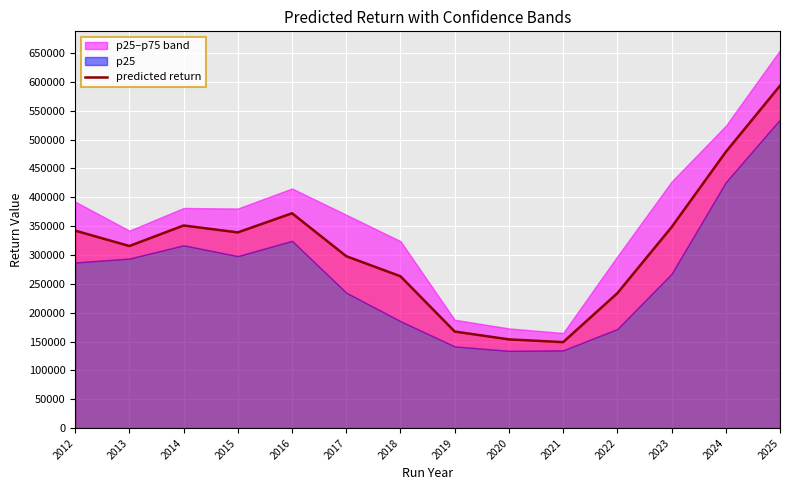

The value at 2022 is 73842. True or false?

False